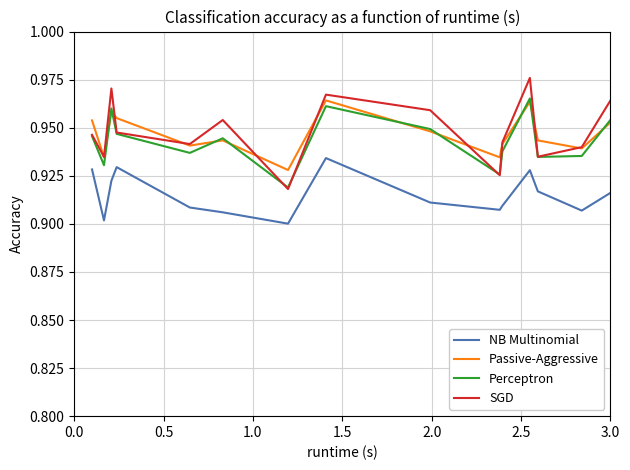

Is this an area chart (filled region under the line)?

No